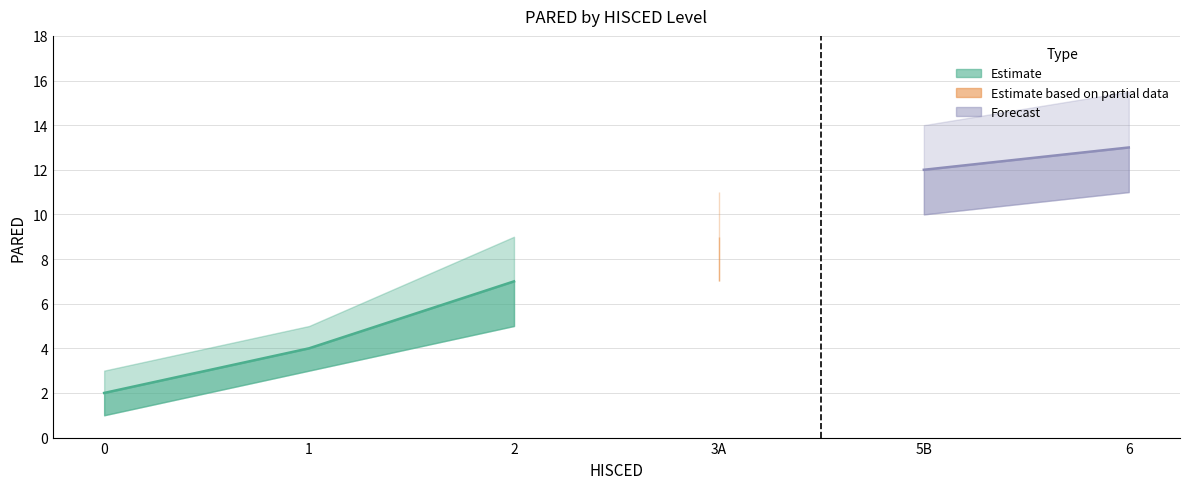

What is the value of the PARED_mid point at the 5th from the left?

12.0